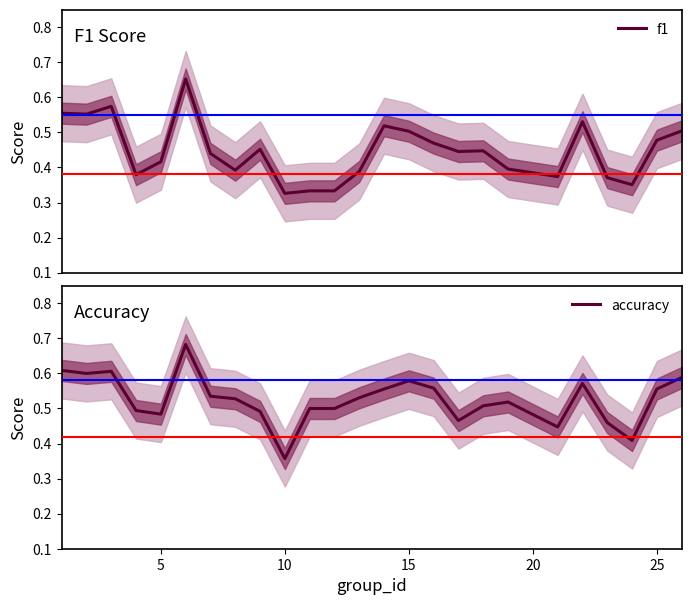

The value of accuracy at 5 is 0.2. True or false?

False